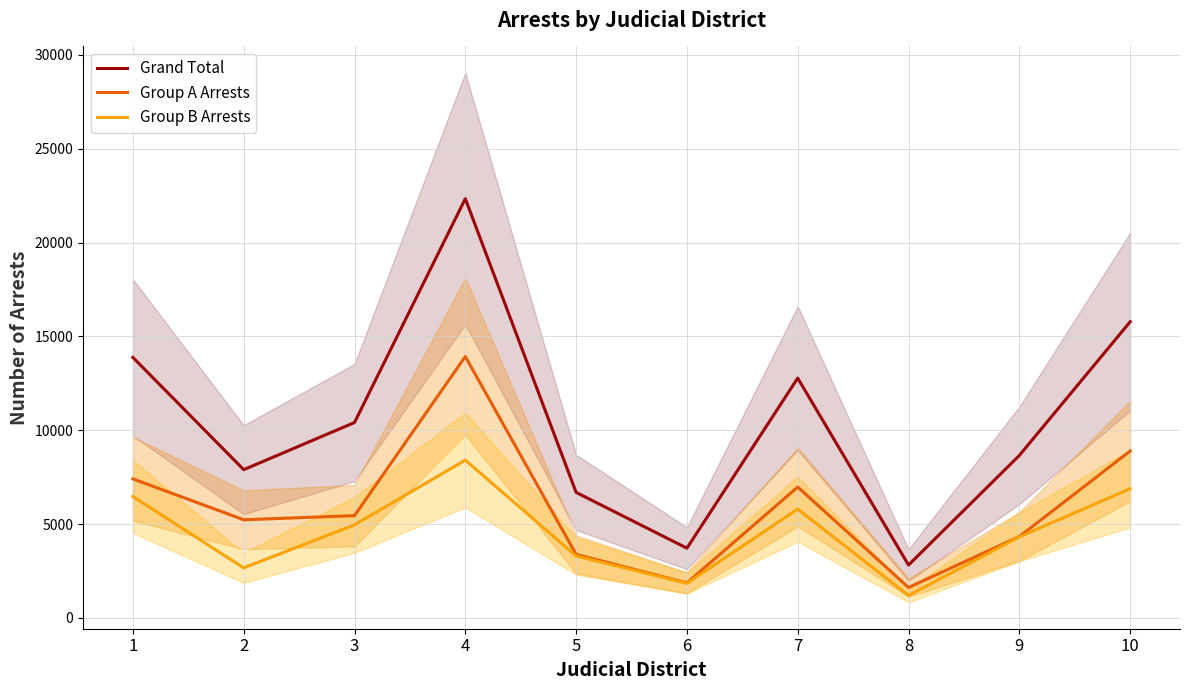

Where is Group A Arrests nearest to the value 7776?

1